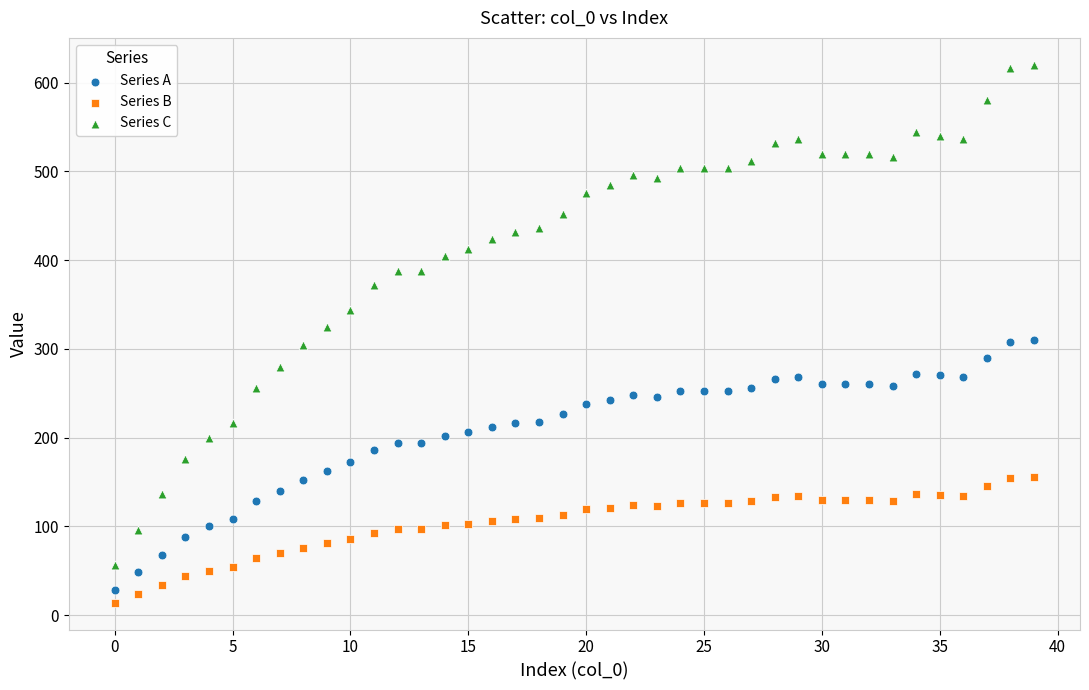

Which series has the largest Y range (max minus min)?

Series C